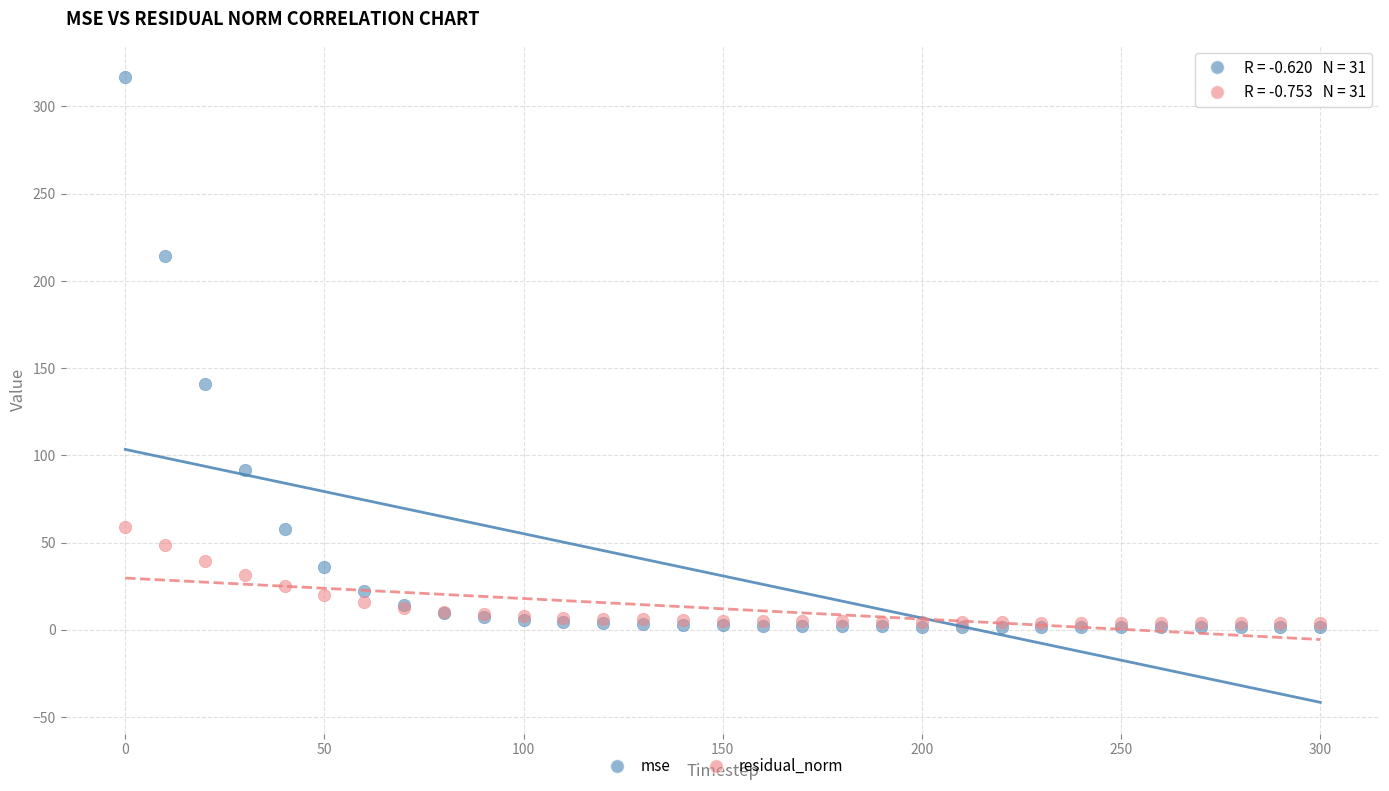

Across all series, what Y value is closest to 159?

141.0